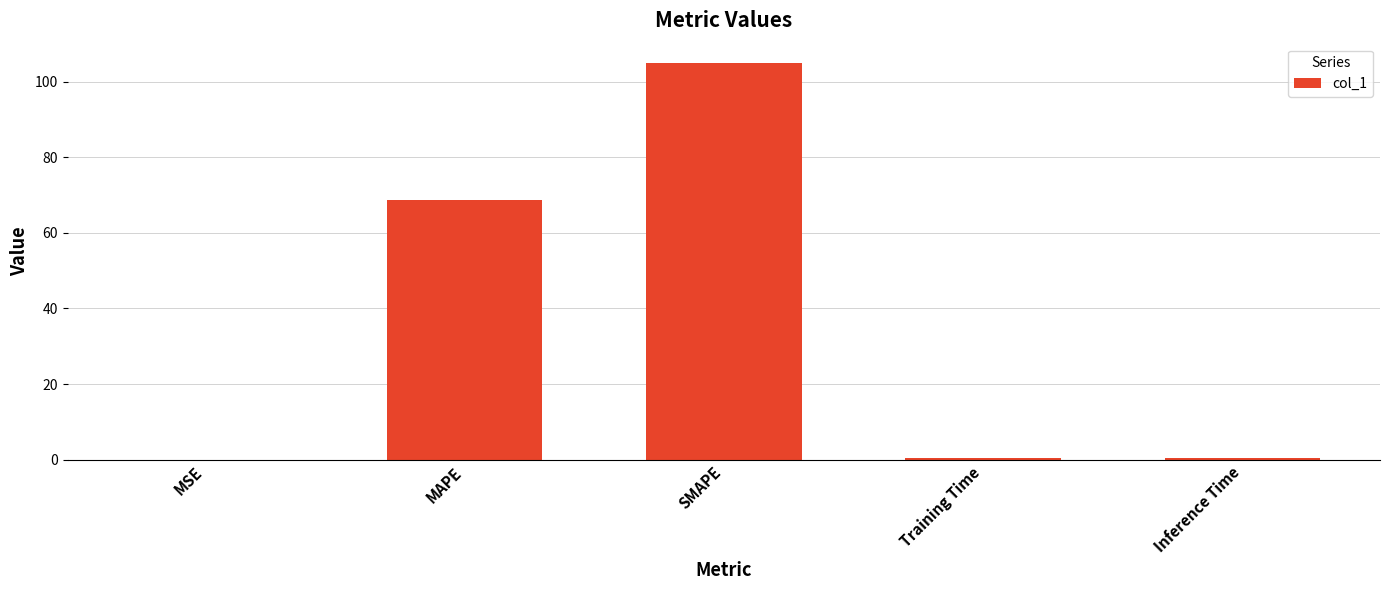

At which category does the chart reach its peak across all series?

SMAPE